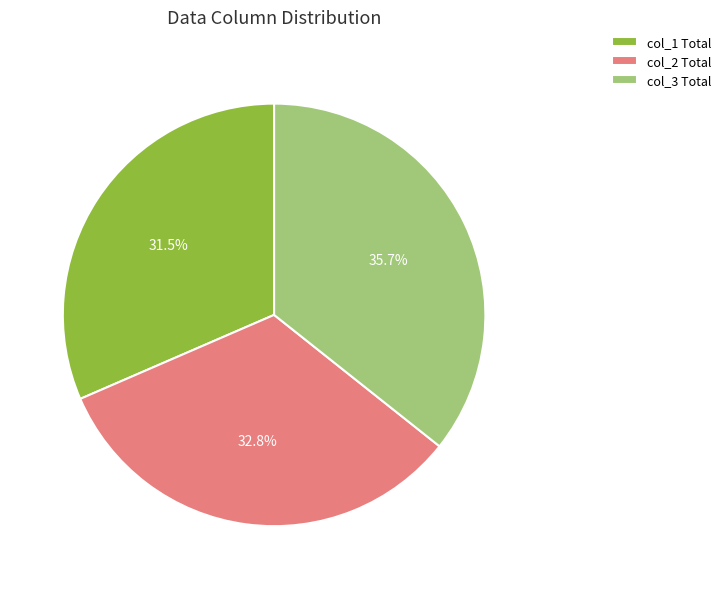

Combined, what portion of the pie is col_3 Total and col_2 Total?

68.5%